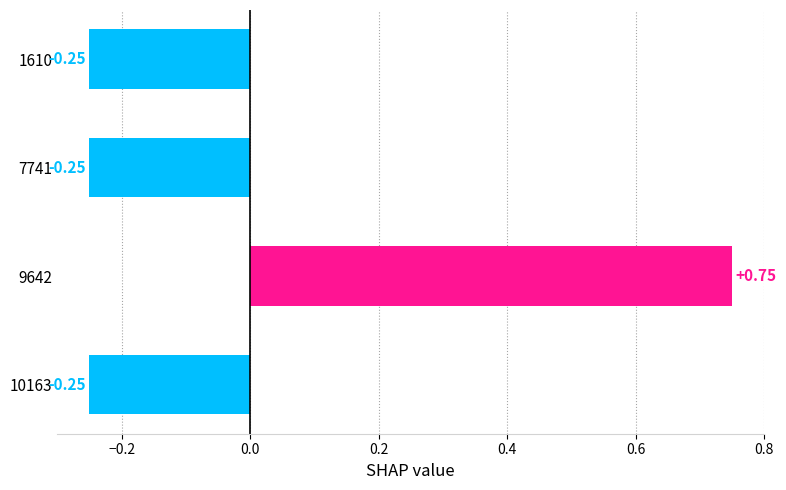

What is the sum of the values at 10163 and 7741?

-0.5